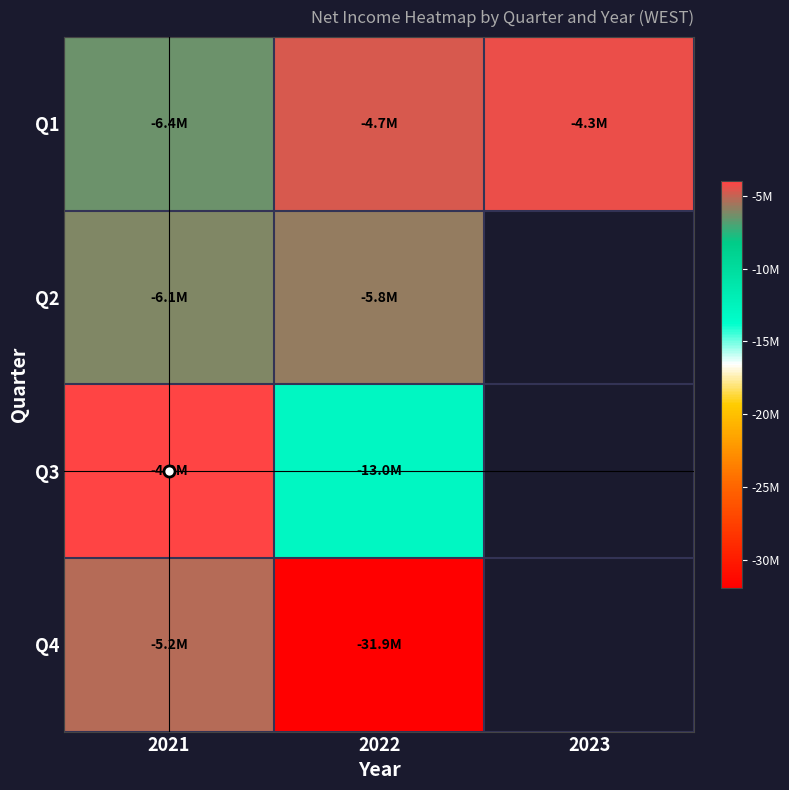

Which has a higher value, 2021 or 2022?

2022